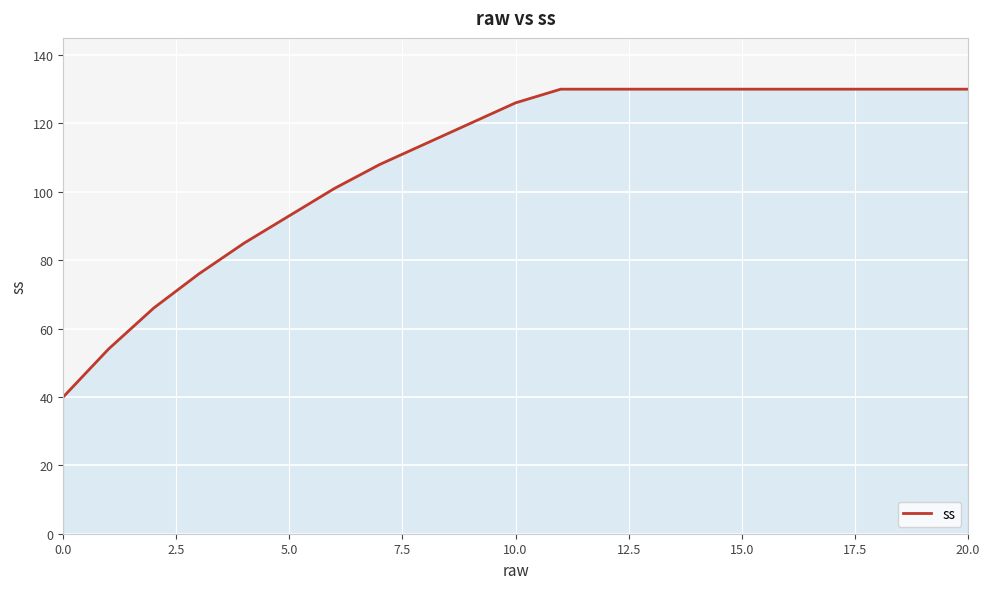

What is the smallest value displayed?

40